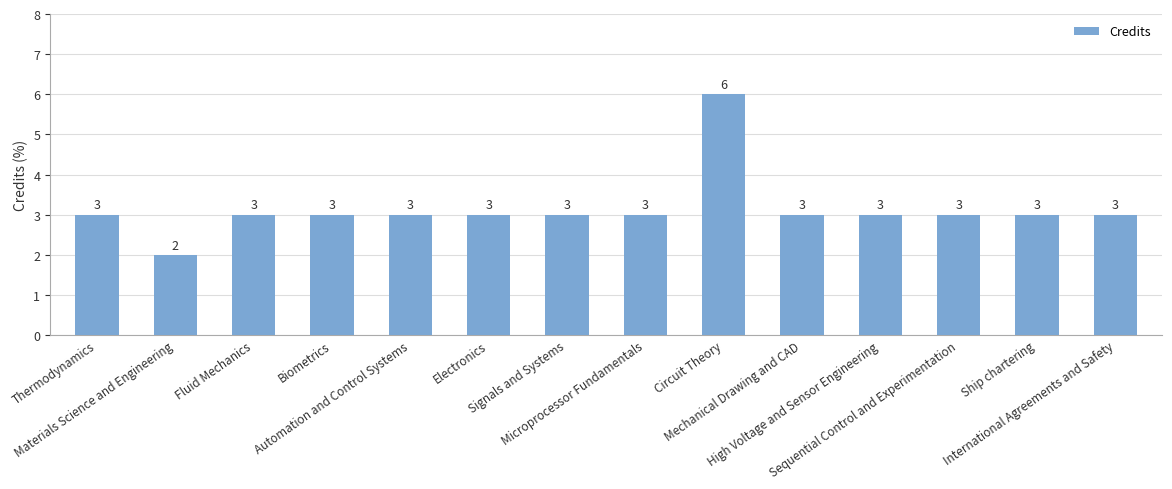

What is the difference between the maximum and minimum values?

4